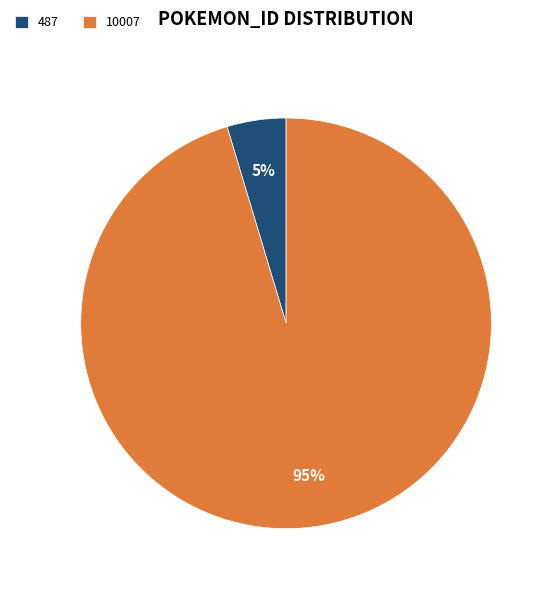

Which category has the biggest portion of the pie?

10007